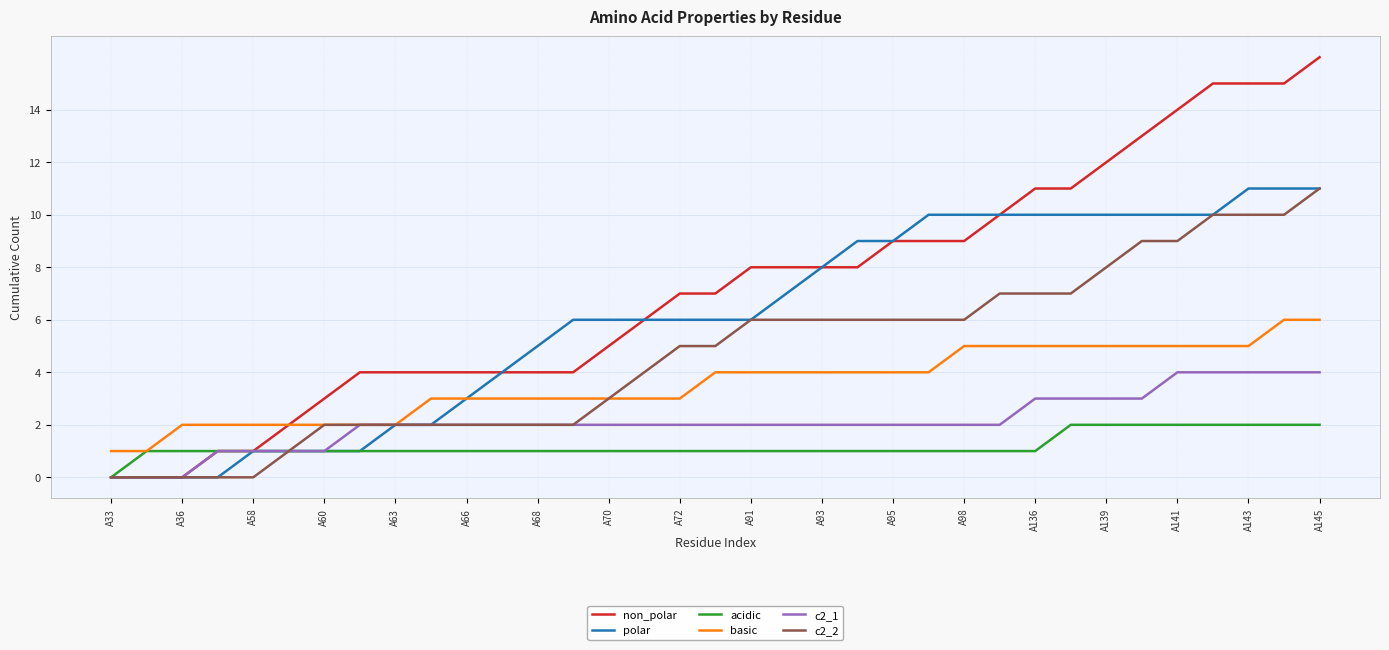

Which series has the widest spread of values?

non_polar